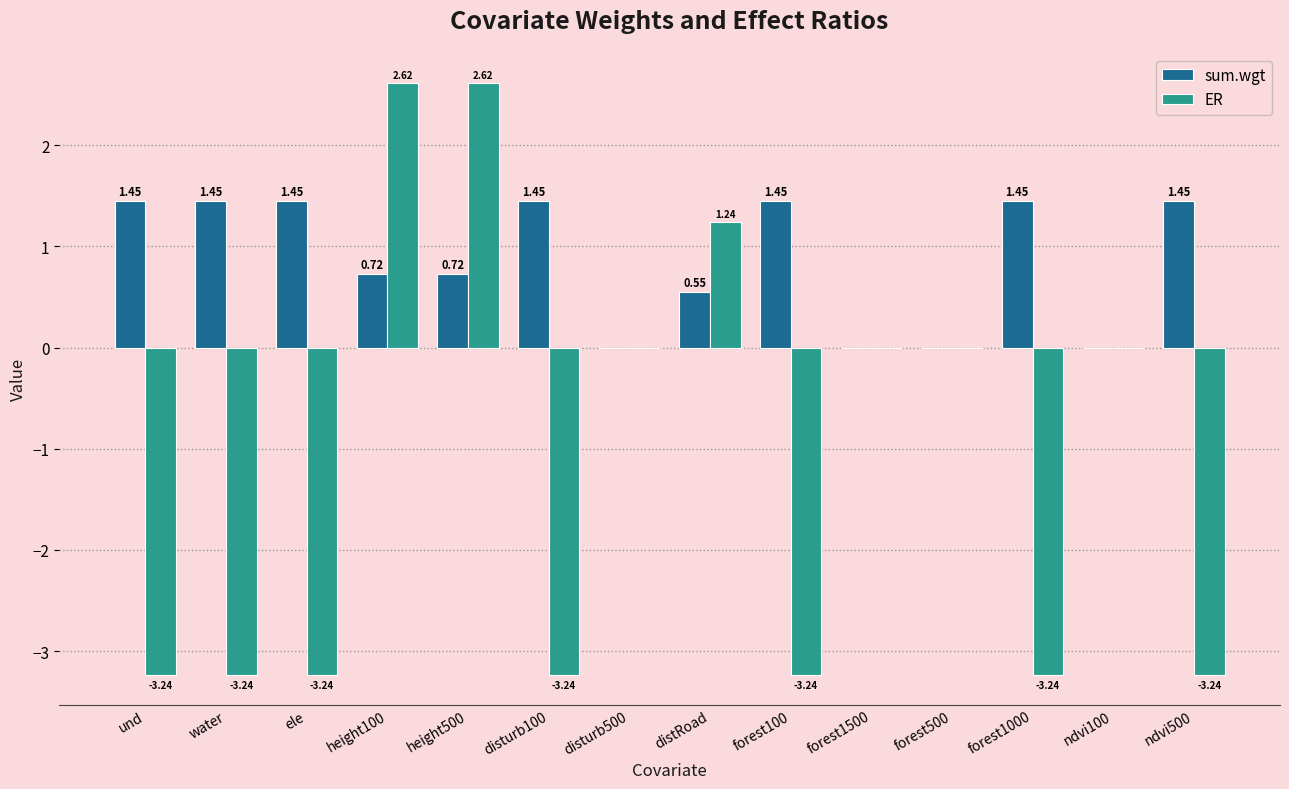

Is the value of sum.wgt at forest1500 greater than the value of ER at disturb100?

Yes